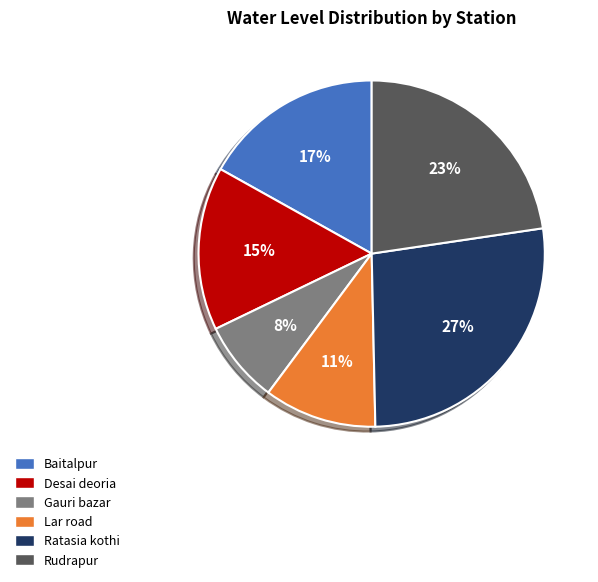

To the nearest percent, what portion does Rudrapur represent?

23%